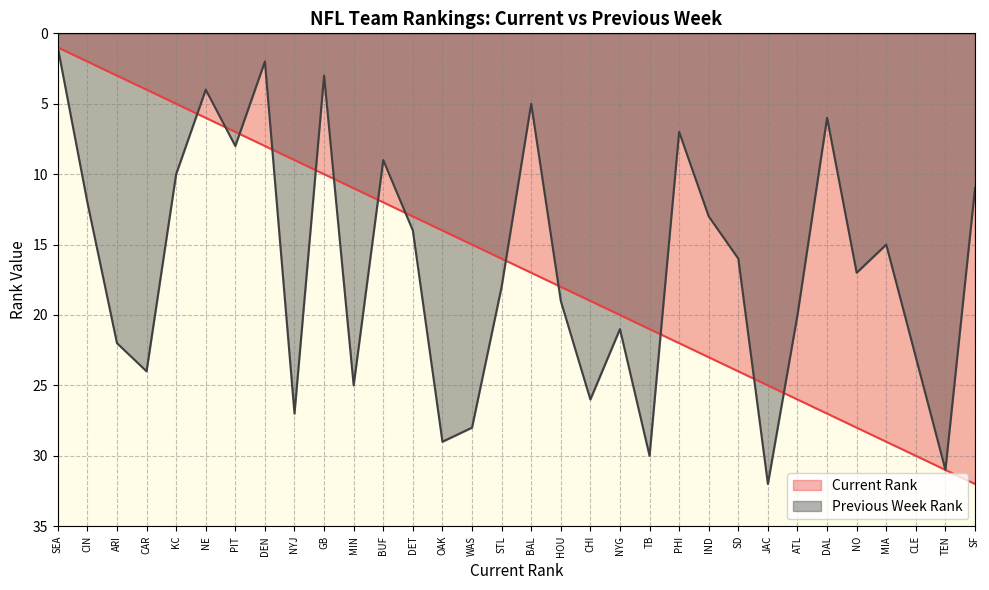

What is the difference between the highest and lowest values at ATL?

6